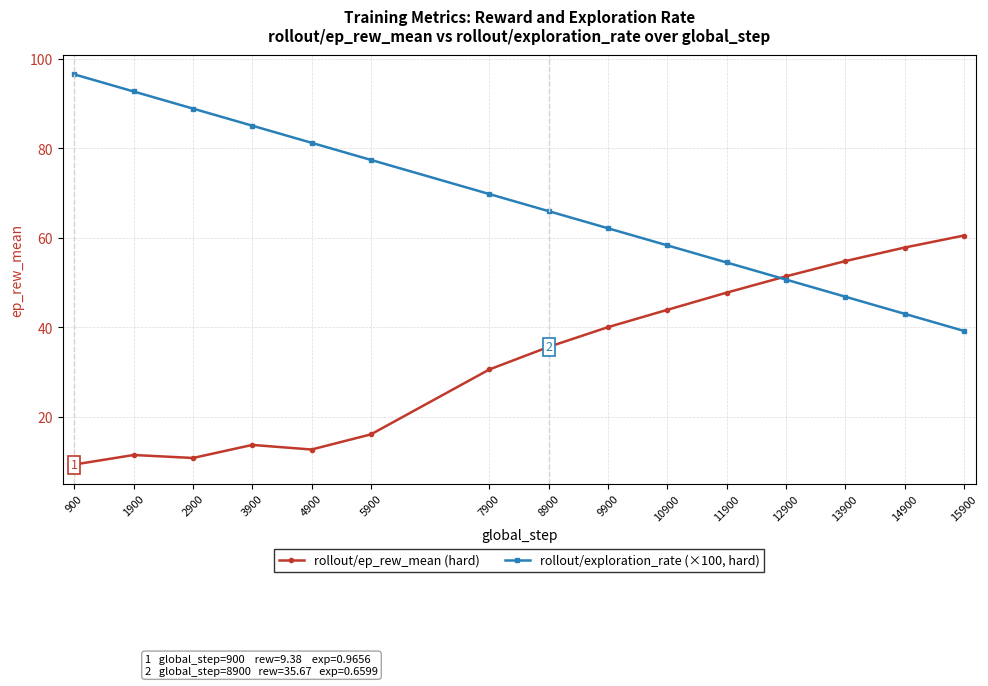

What is the total value across all series at 13900?

101.7